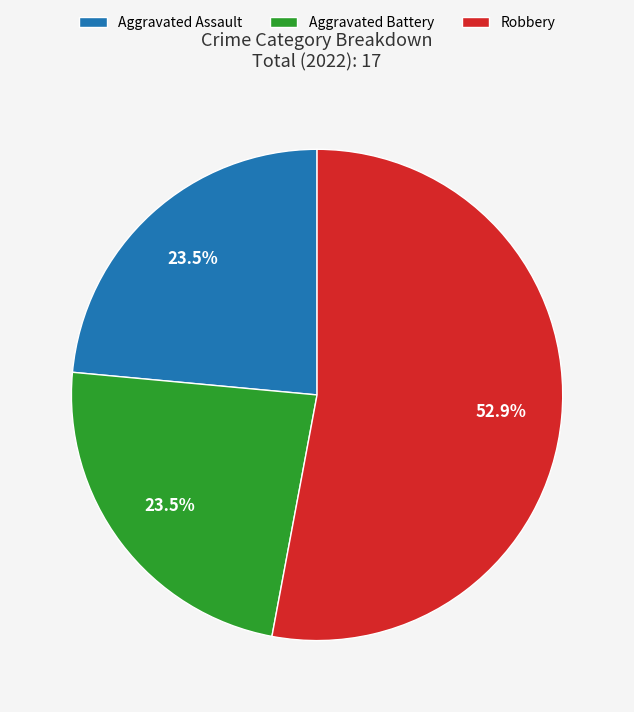

The Robbery slice represents 63% of the pie. True or false?

False